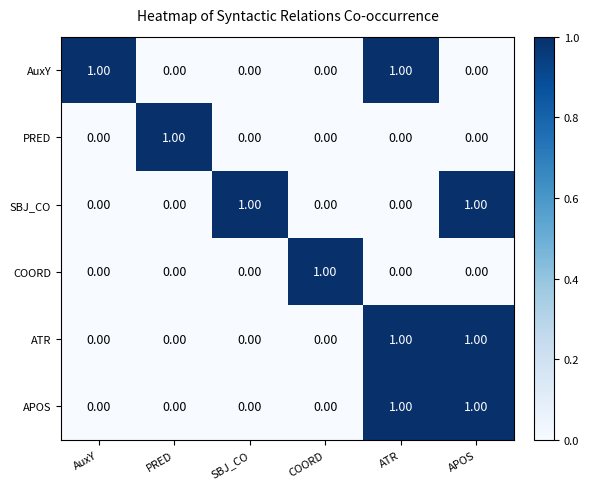

At how many categories does at least one series exceed 0?

6